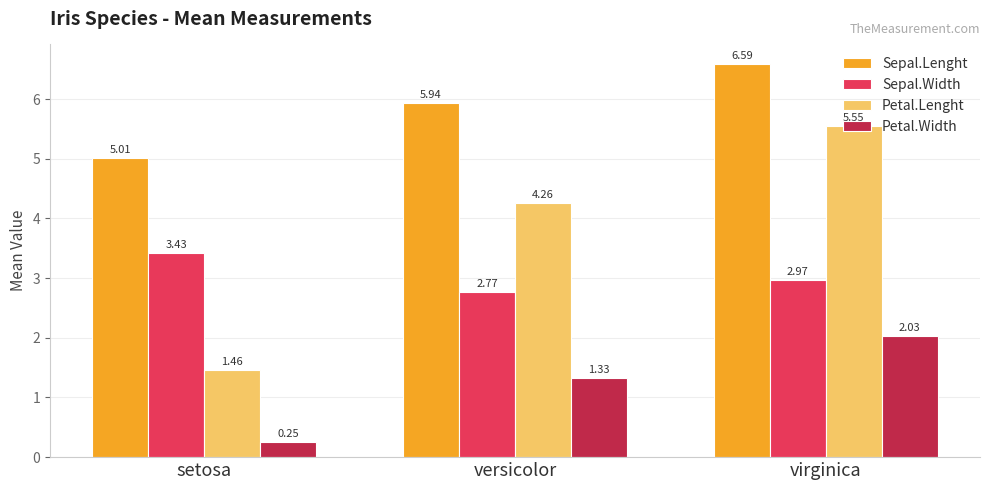

What is the difference between the highest and lowest values at setosa?

4.8